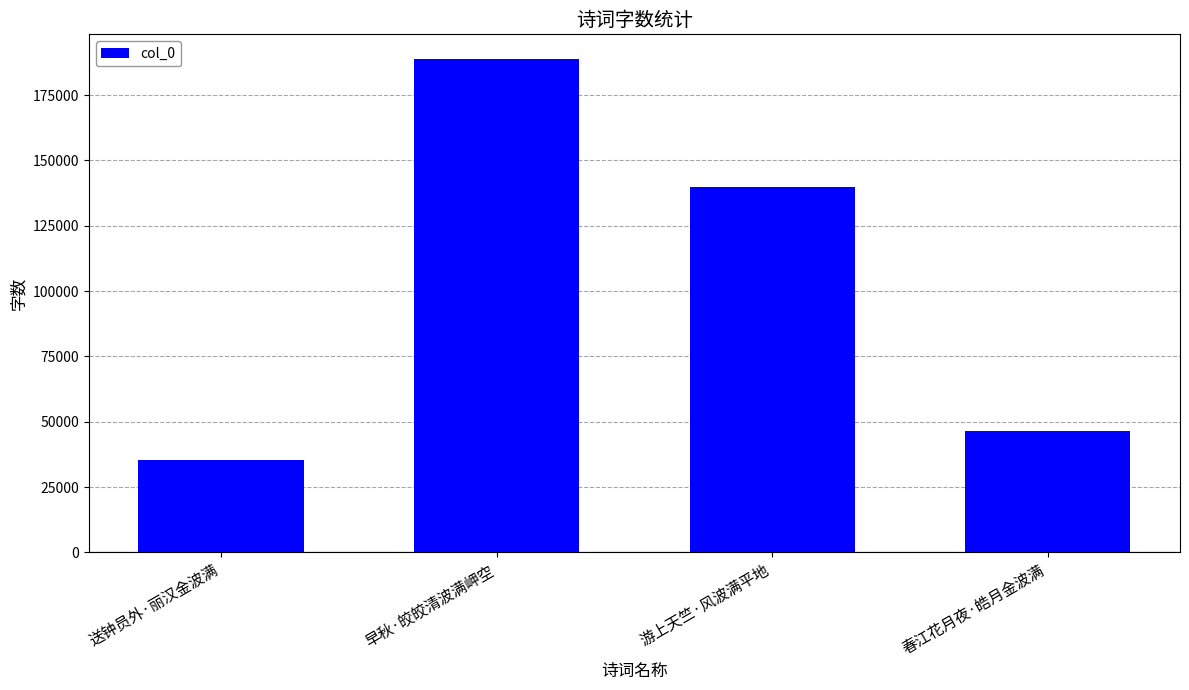

At which category does the chart reach its peak across all series?

早秋·皎皎清波满岬空